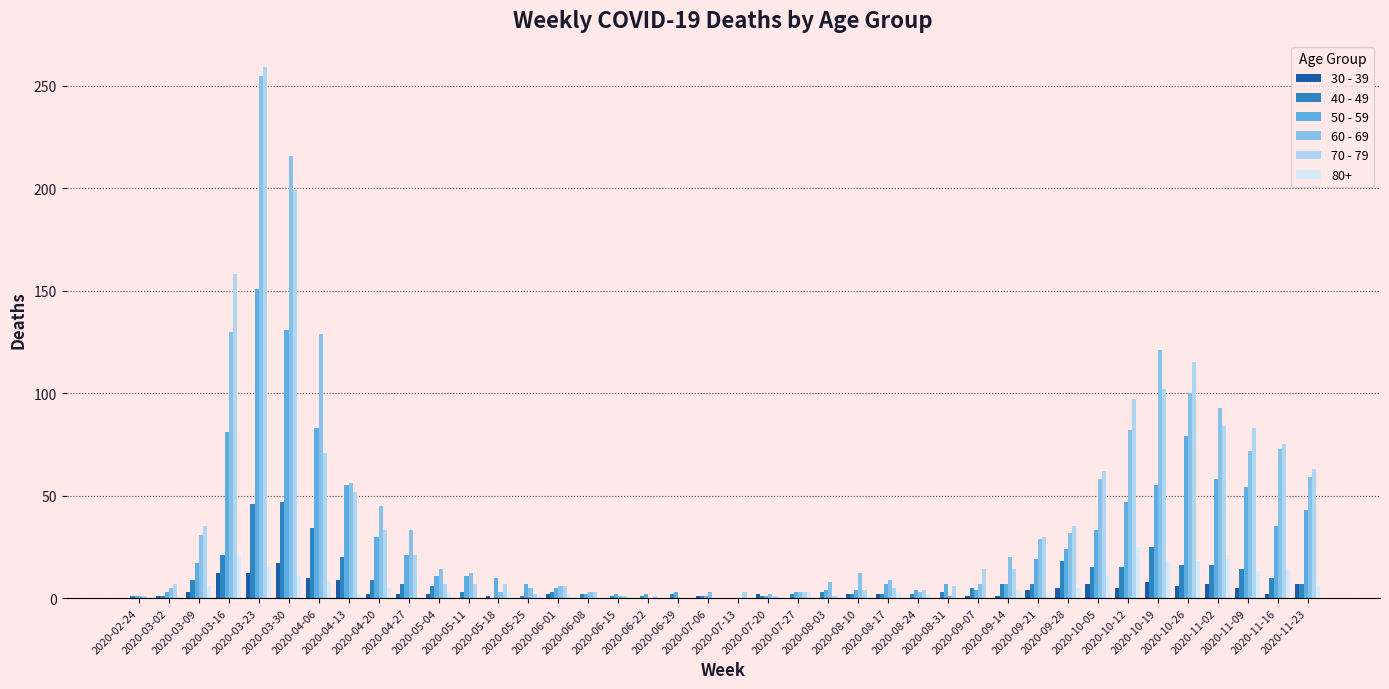

What is the average value of the 70 - 79 series?

42